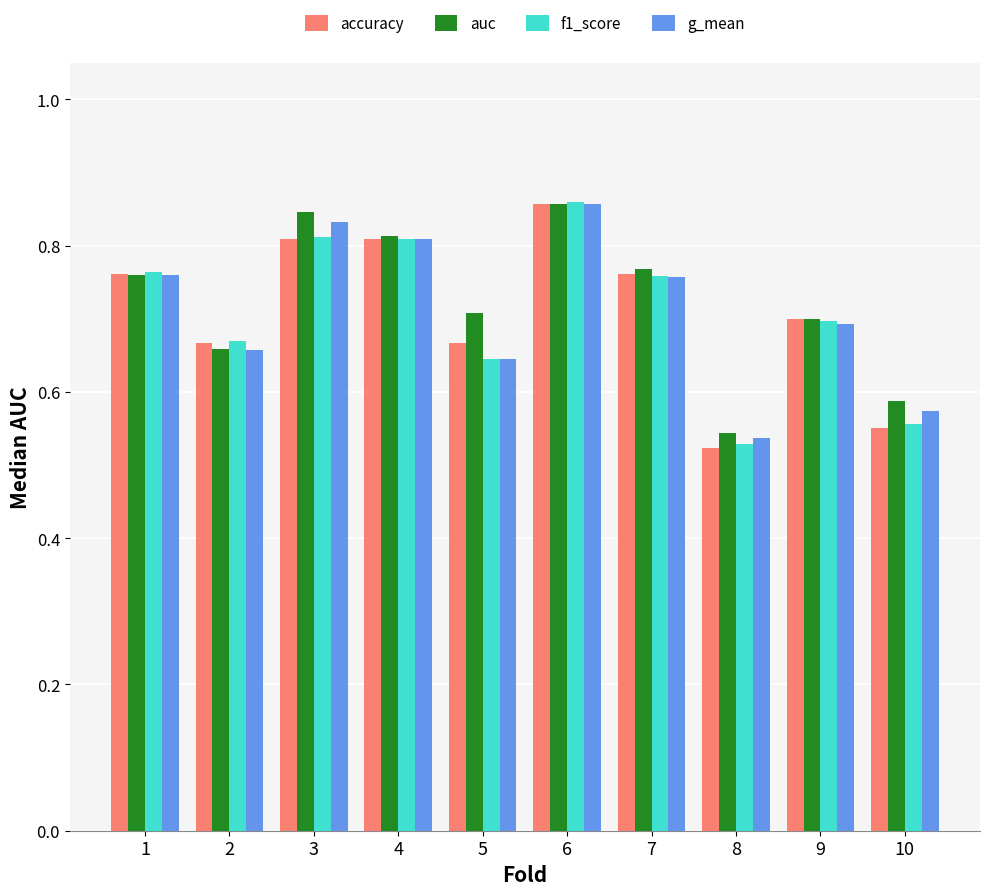

Where is f1_score nearest to the value 0?

8